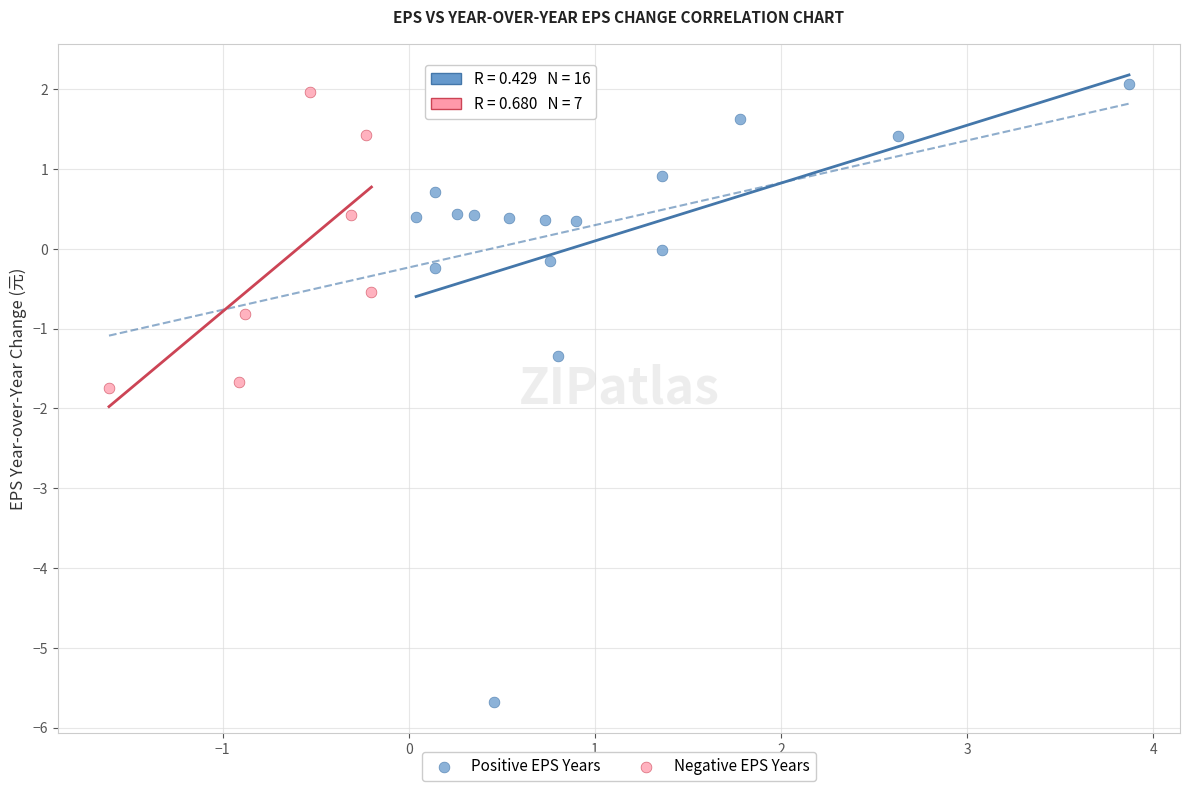

Which series has the widest spread of Y values?

Positive EPS Years